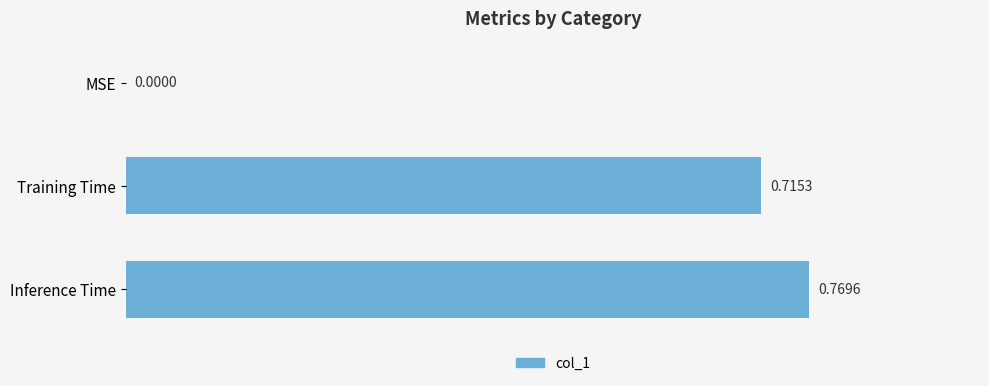

What is the sum of all values?

1.5